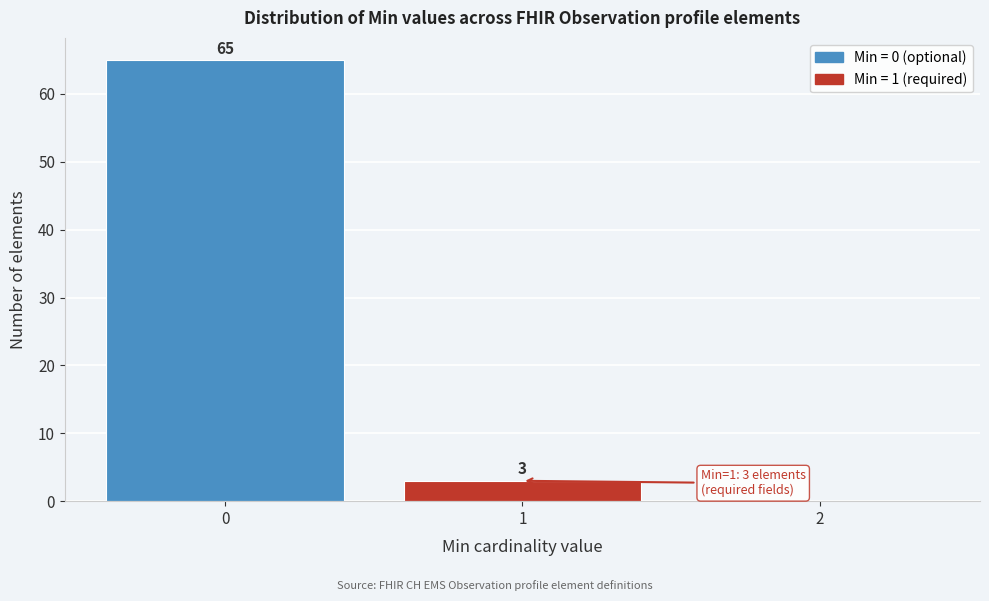

Which range on the x-axis has the tallest bar?

-0.5 to 0.5